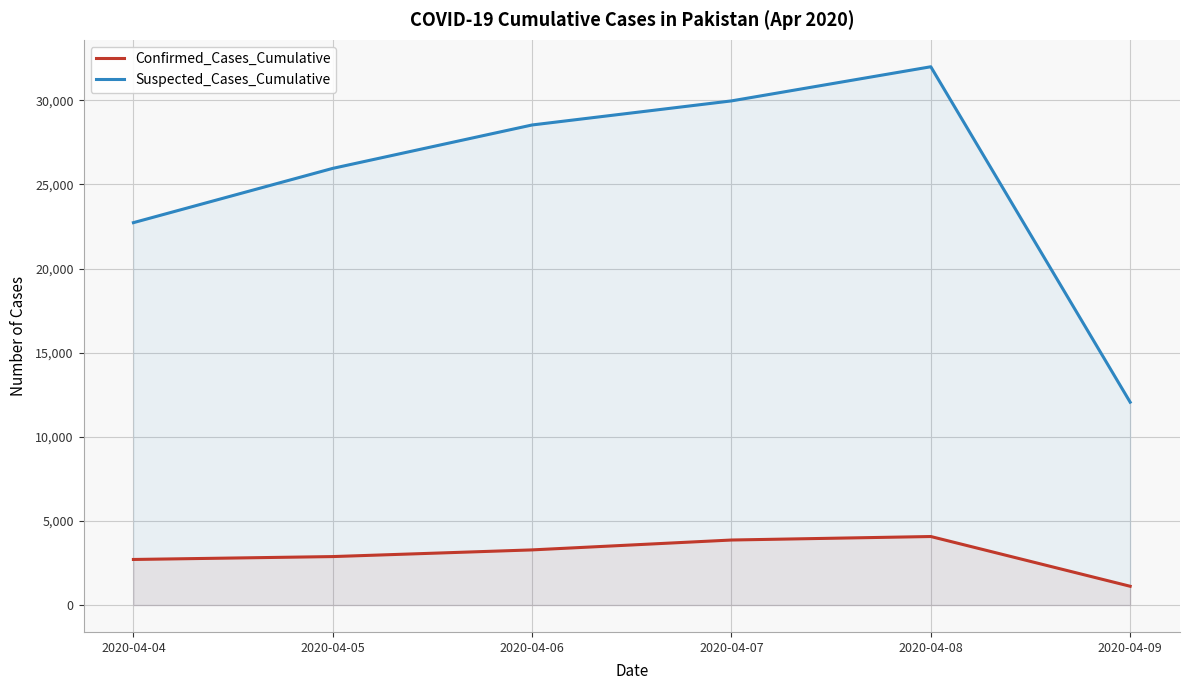

What is the sum of the Suspected_Cases_Cumulative values at 2020-04-04 and 2020-04-09?

34782